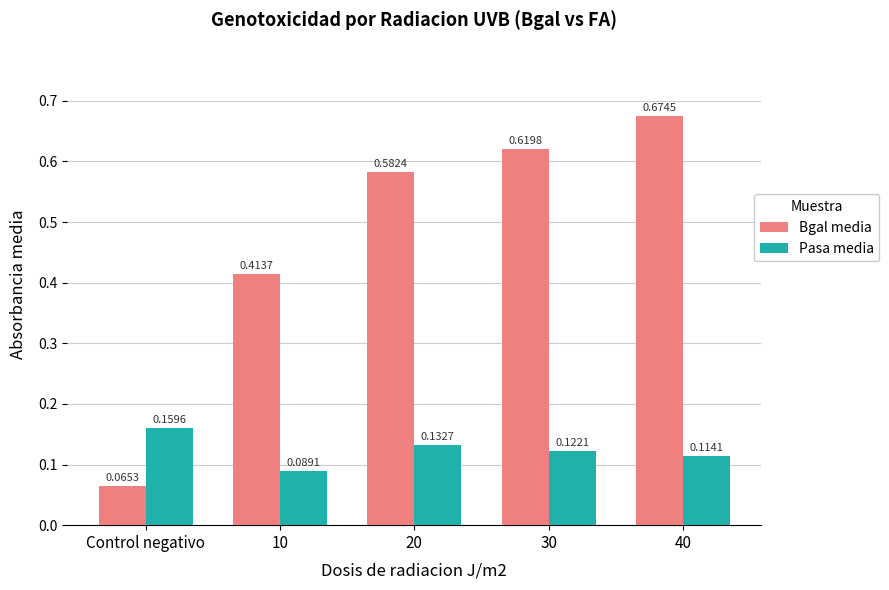

What is the average value of the Bgal media series?

0.5